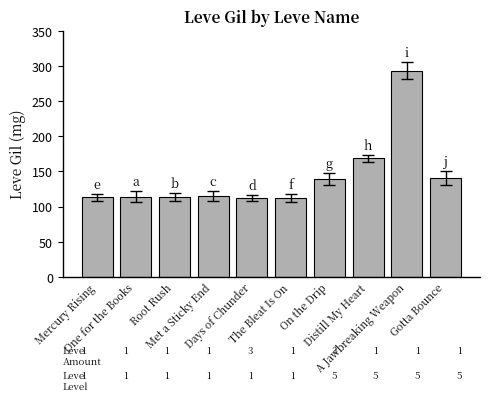

The chart shows a value of 140 at Gotta Bounce. True or false?

True